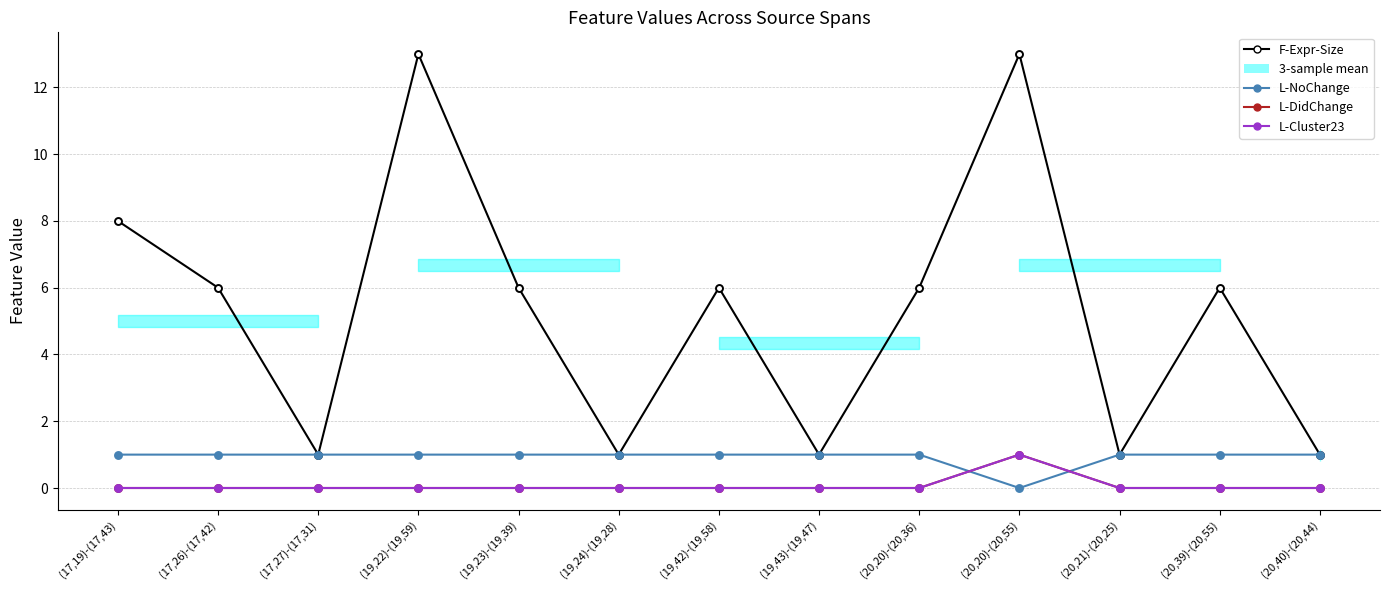

At which category does L-DidChange reach its first local peak?

(20,20)-(20,55)